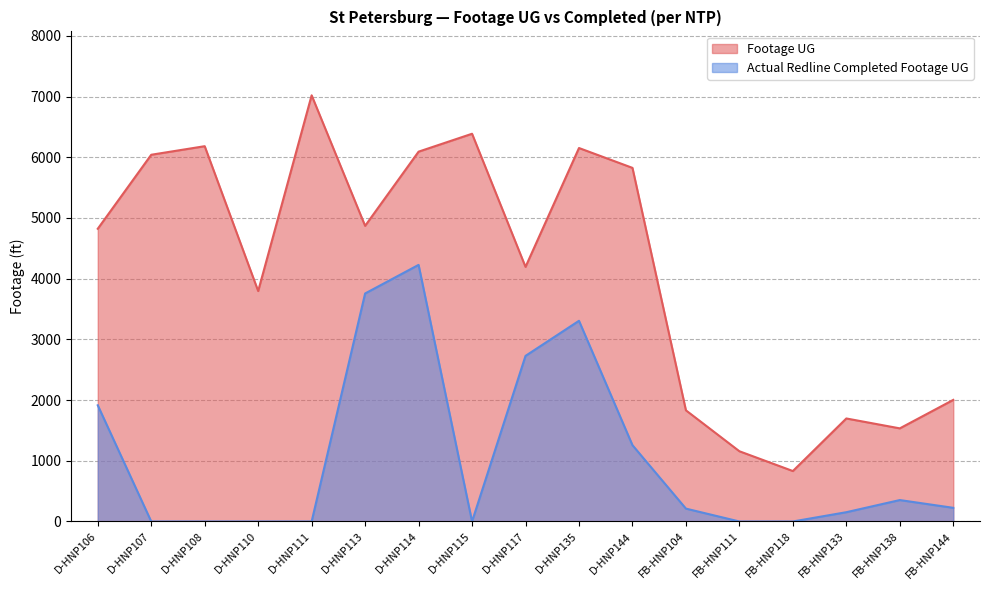

True or false: Footage UG and Actual Redline Completed Footage UG cross at least once.

False